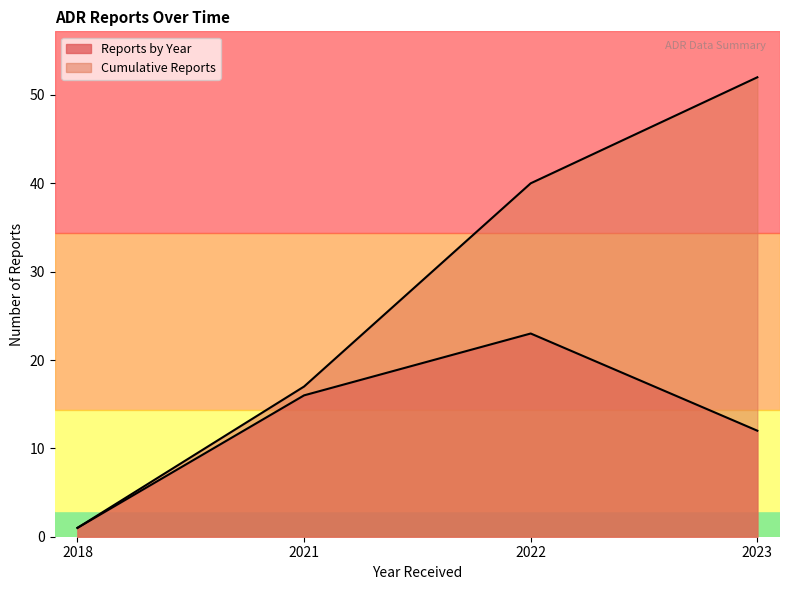

At how many categories does at least one series exceed 20?

2